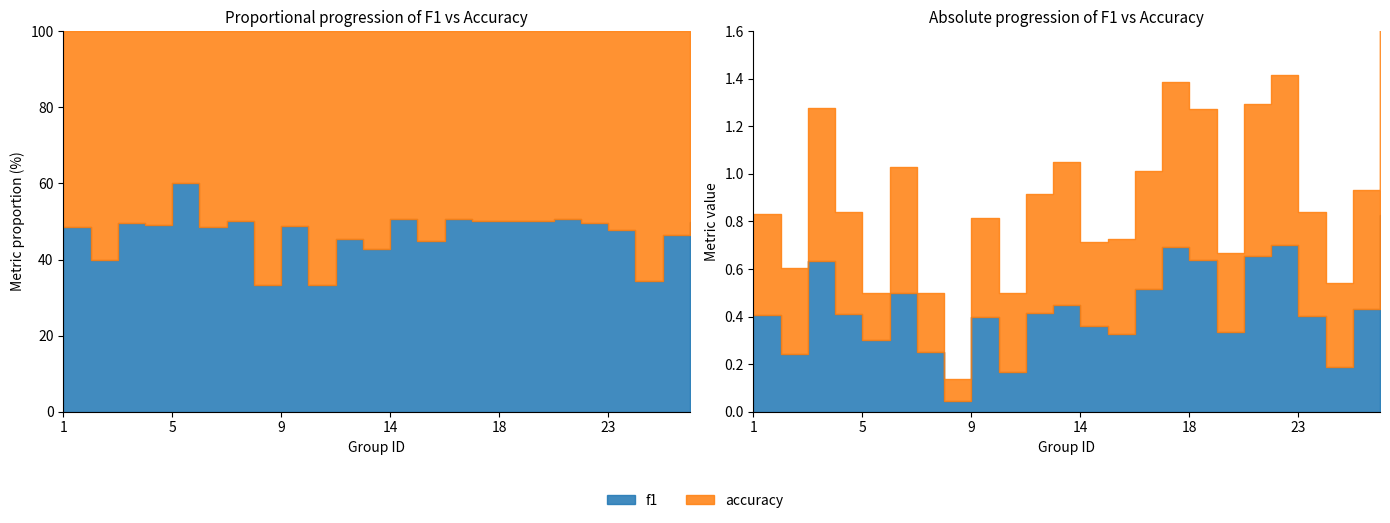

How many interior local peaks does the f1 series have?

6